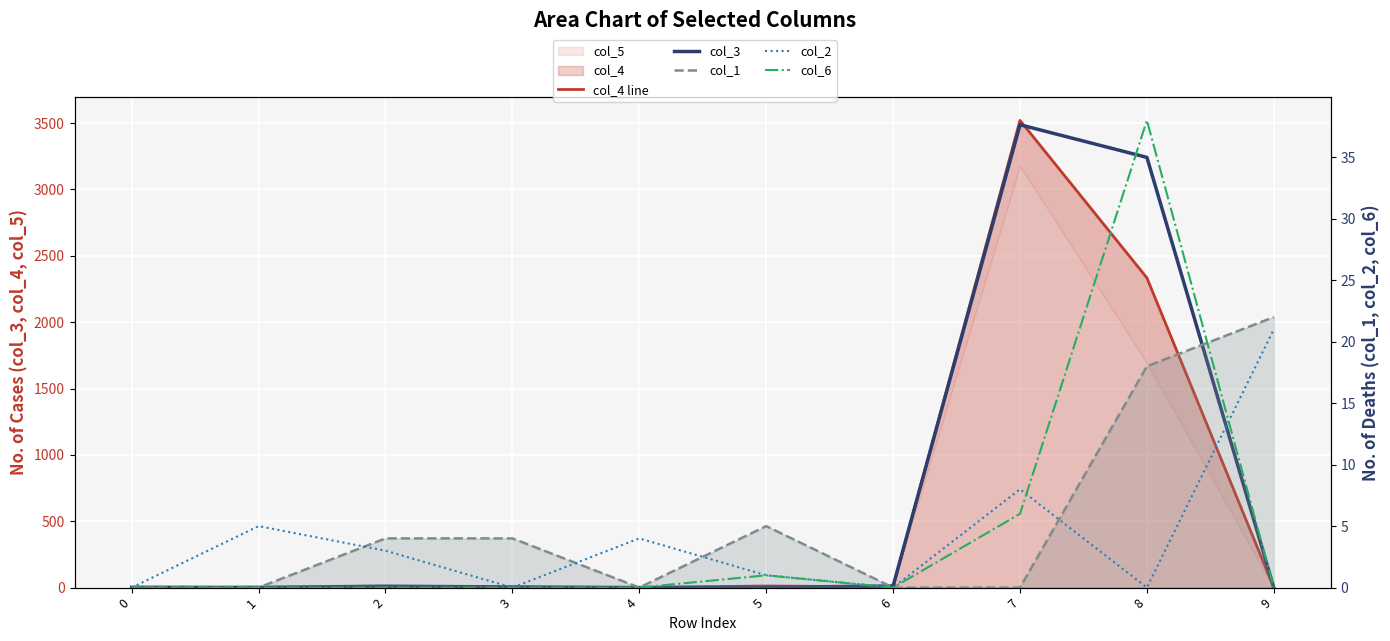

What is the difference between the highest and lowest values at 2?

10